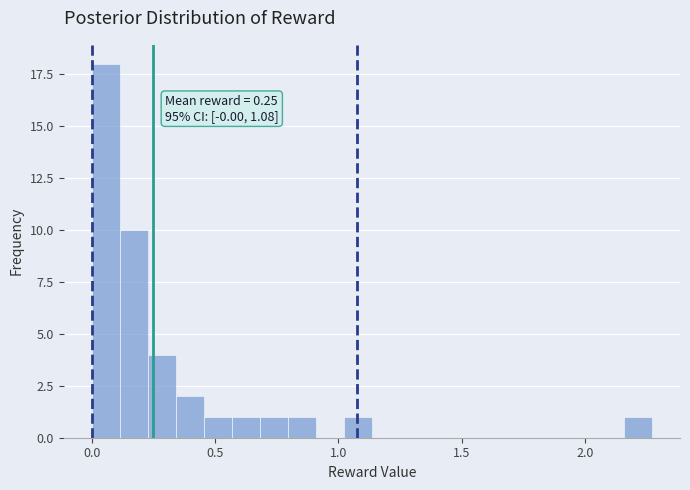

Around what value on the x-axis is the tallest bar? Give the approximate position of its centre, as read against the axis.

0.05